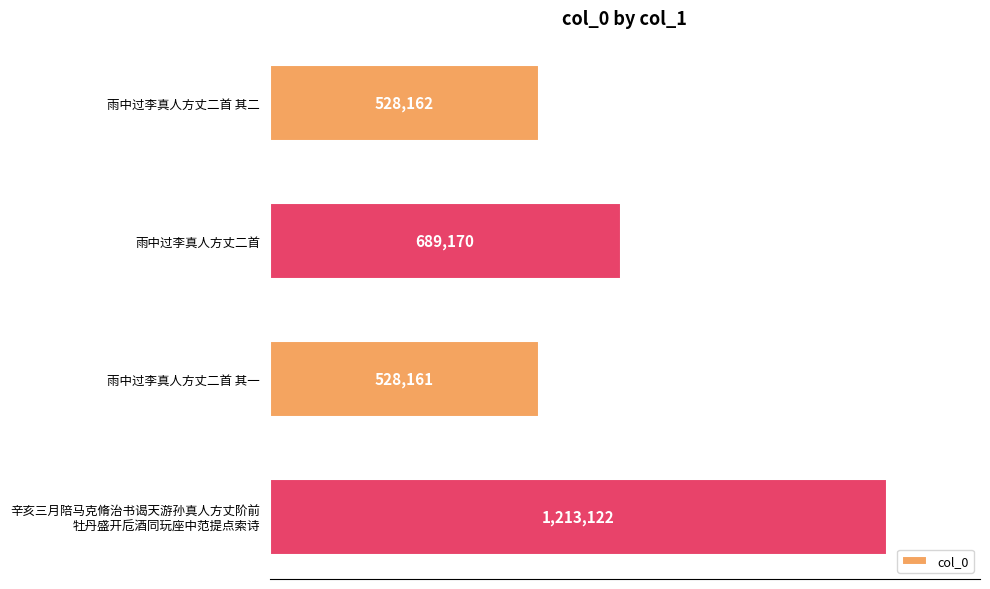

What is the difference between the maximum and minimum values?

684961